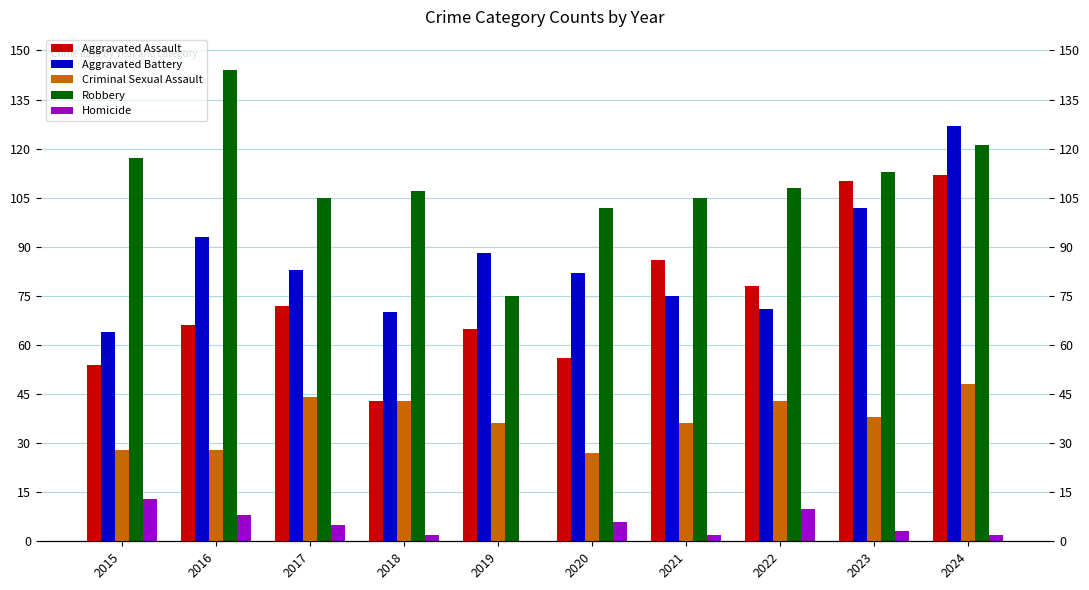

Rank the categories by Aggravated Assault value from lowest to highest.

2018, 2015, 2020, 2019, 2016, 2017, 2022, 2021, 2023, 2024